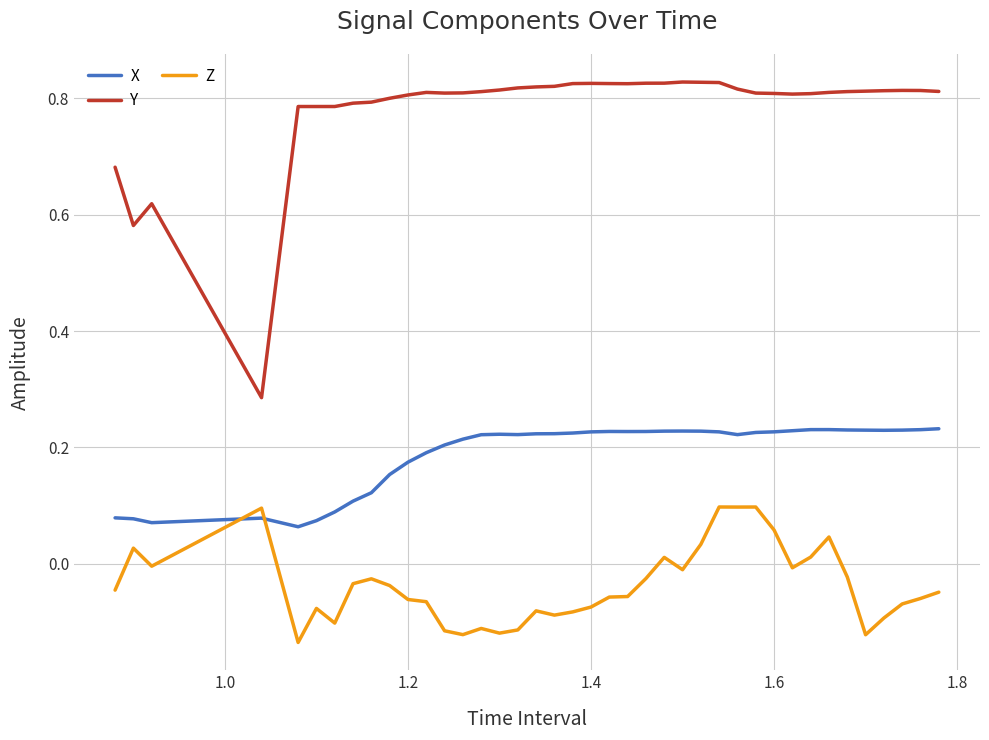

Rank the series by their average value, from lowest to highest.

Z, X, Y